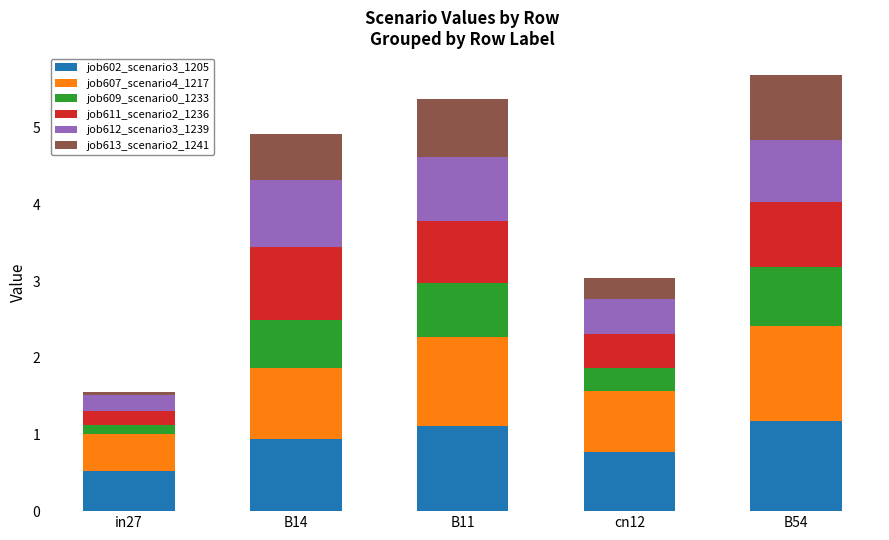

What is the minimum value for job602_scenario3_1205?

0.5